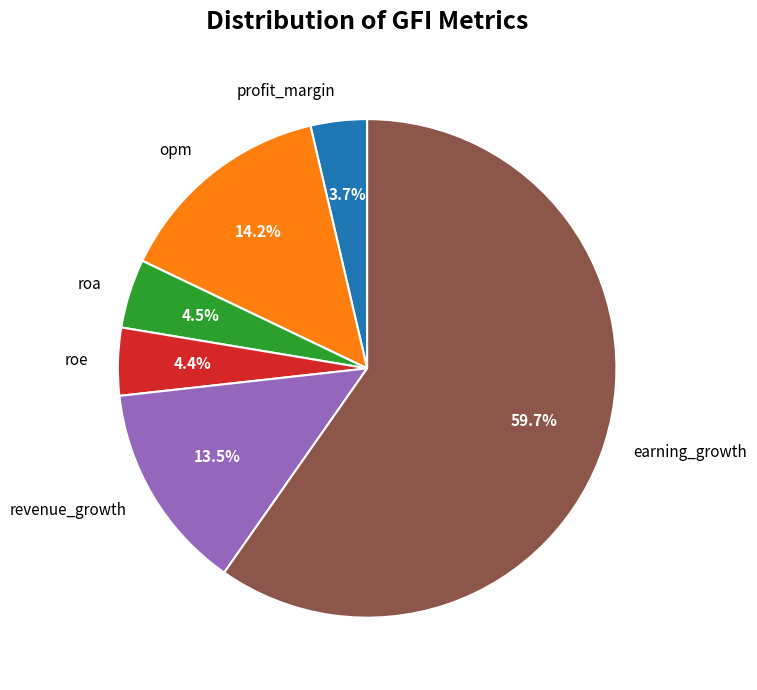

Between profit_margin and roa, which is larger?

roa